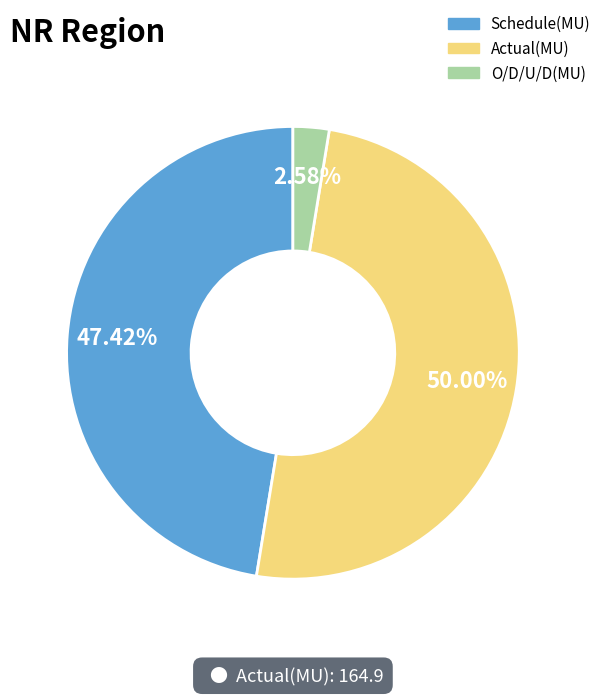

What percentage is NOT represented by O/D/U/D(MU)?

97.4%